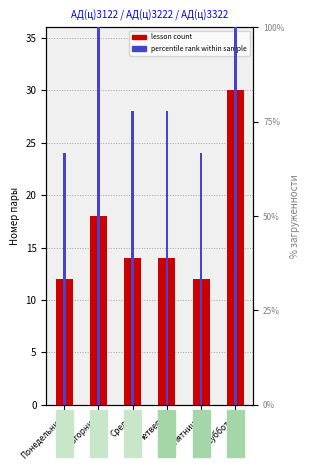

What is the sum of all lesson count values?

100.0